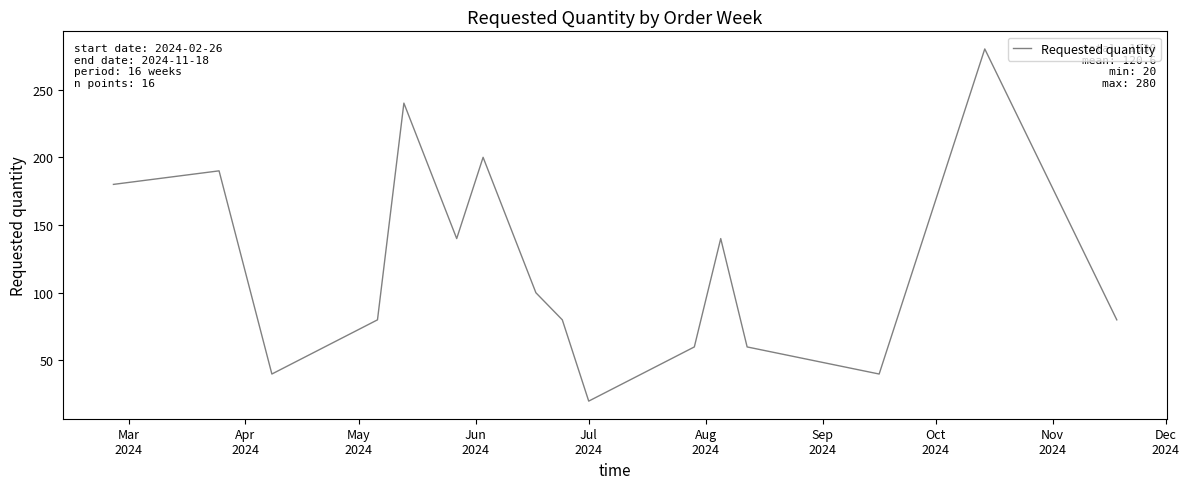

Reading left to right, extract all data points from this chart.

180	190	40	80	240	140	200	100	80	20	60	140	60	40	280	80